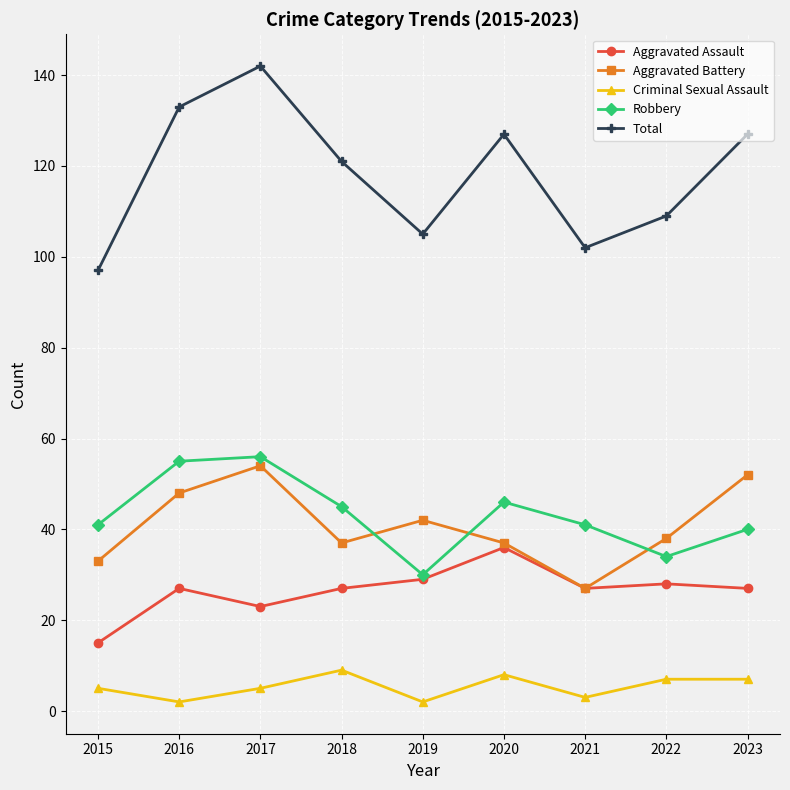

What is the minimum value for Robbery?

30